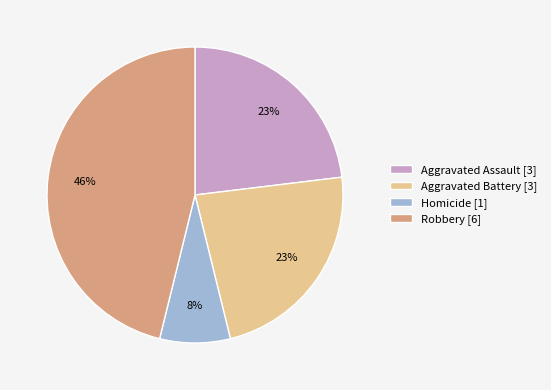

To the nearest percent, what is the difference between the largest and smallest slice percentages?

38%